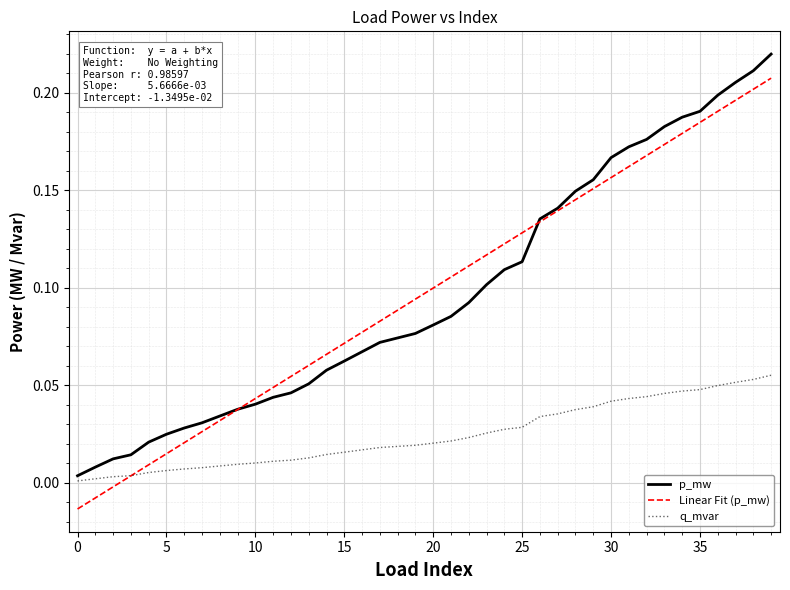

List the series in order of their peak value, lowest first.

q_mvar, Linear Fit (p_mw), p_mw